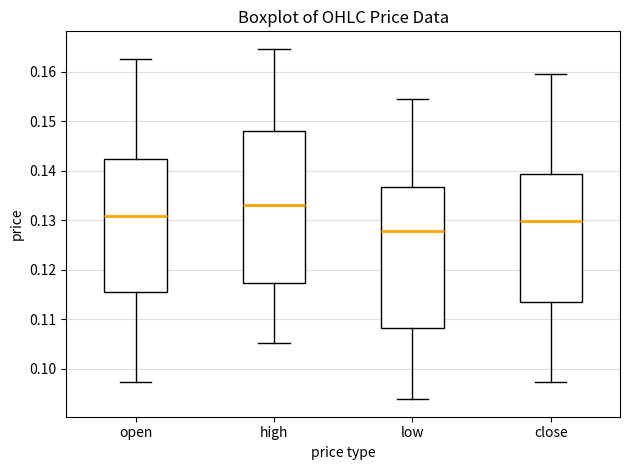

Which box has the lowest median line?

low